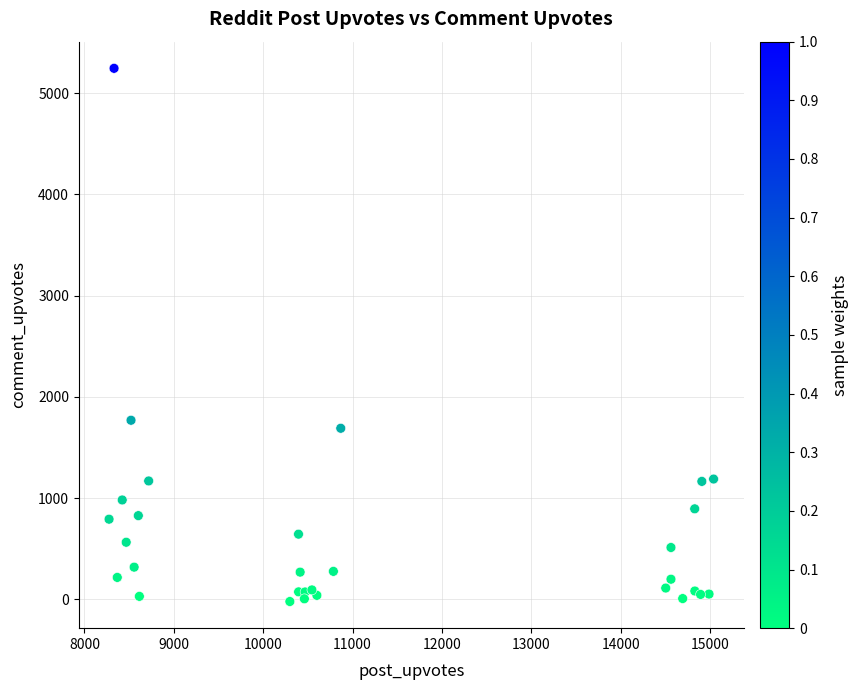

What Y value in the scatter plot is closest to 2611?

1768.9